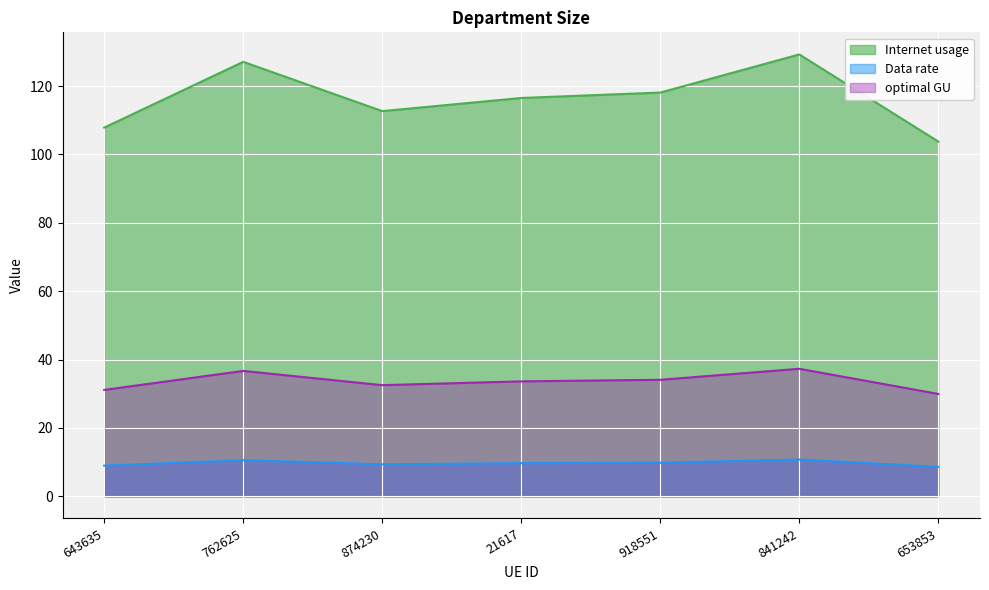

What is the maximum value shown in the chart?

129.2